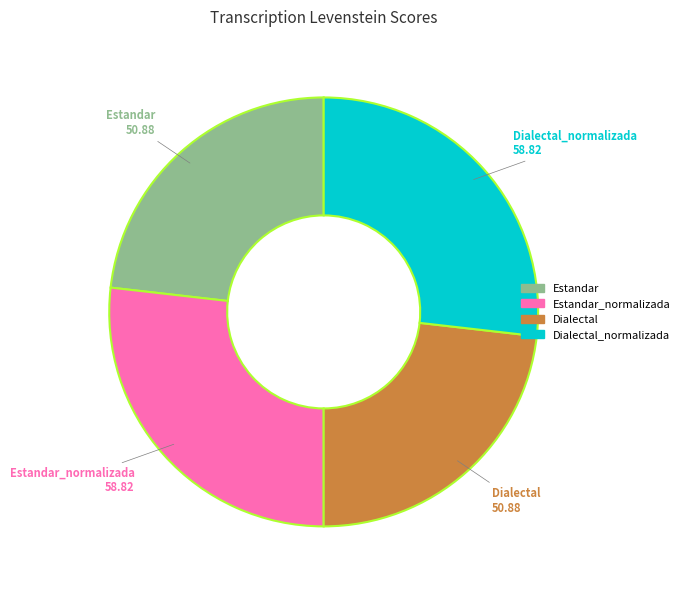

Is there a majority slice in this chart?

No